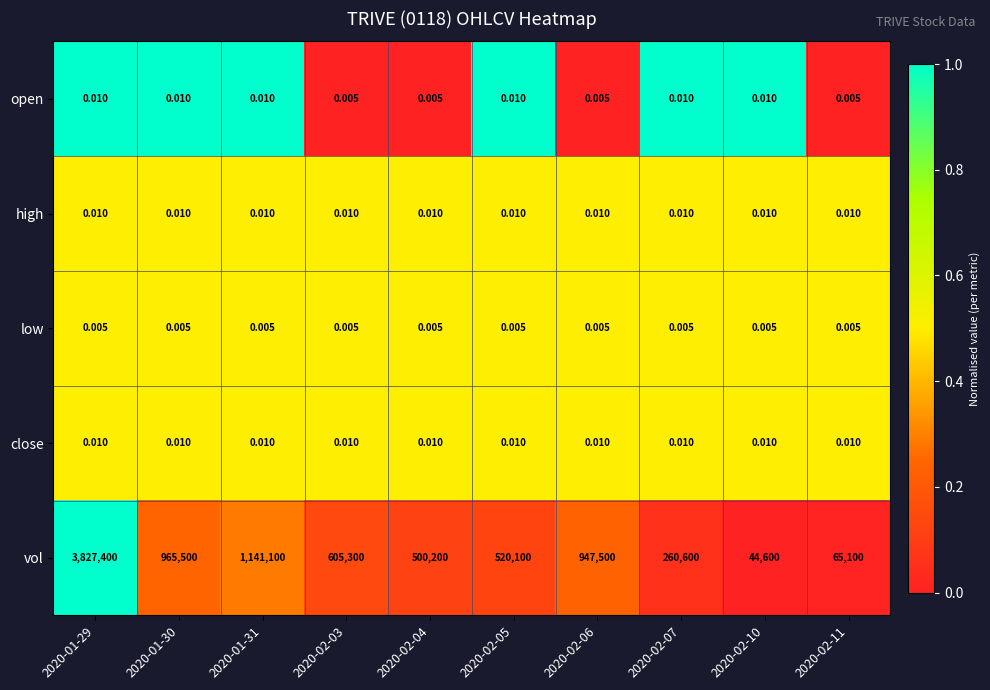

Which series changed the most between 2020-01-31 and 2020-02-04?

vol